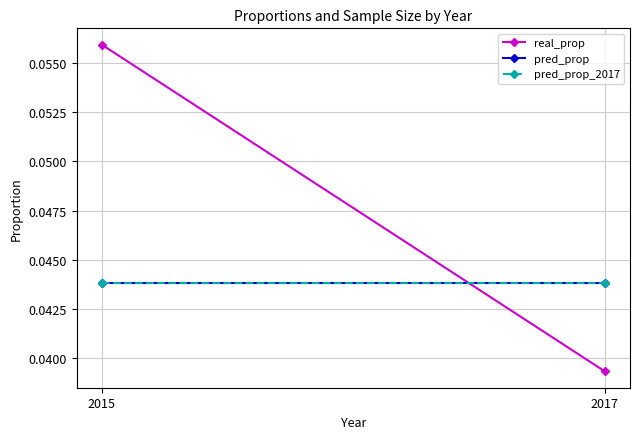

What is the sum of the real_prop values at 2015 and 2017?

0.1